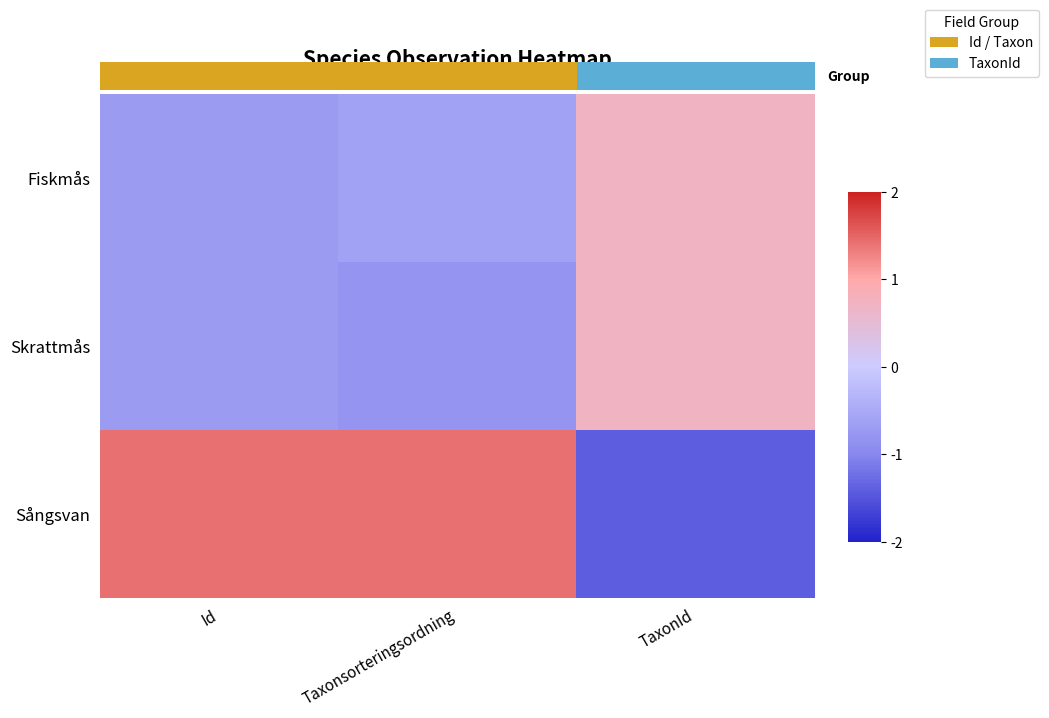

What is the minimum value for Fiskmås?

-0.7